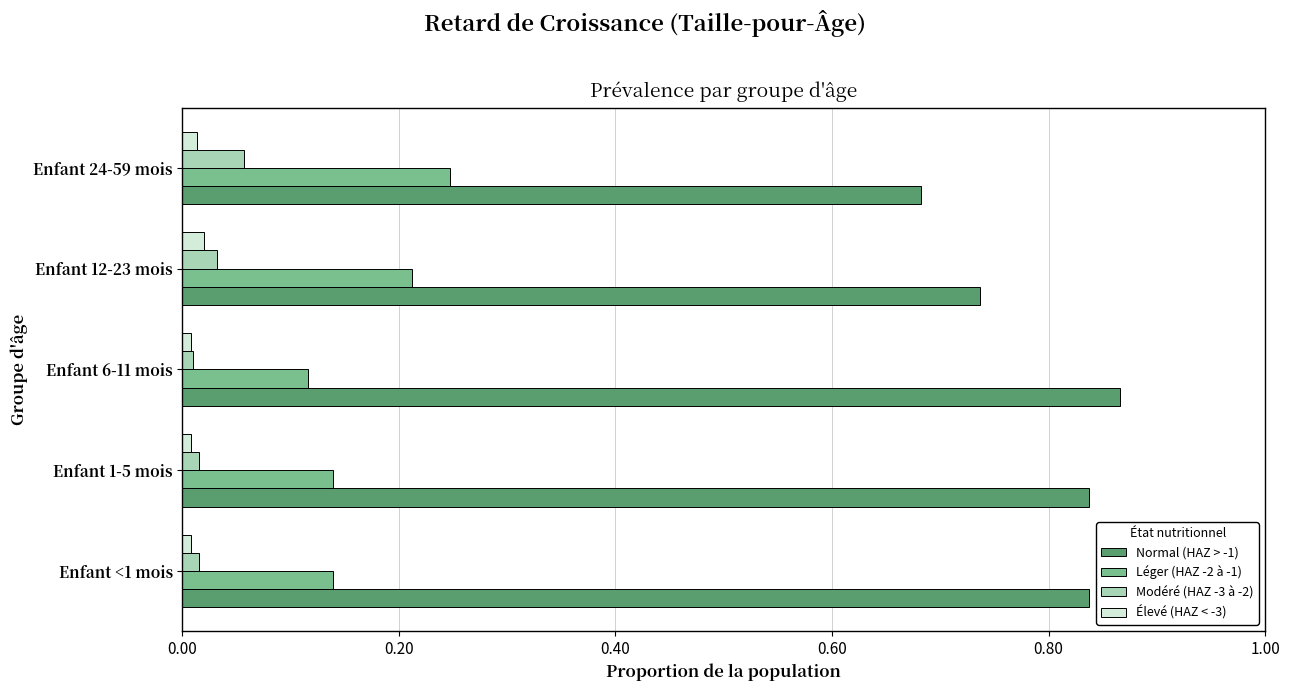

Which category has the highest value across all series?

Enfant 6-11 mois